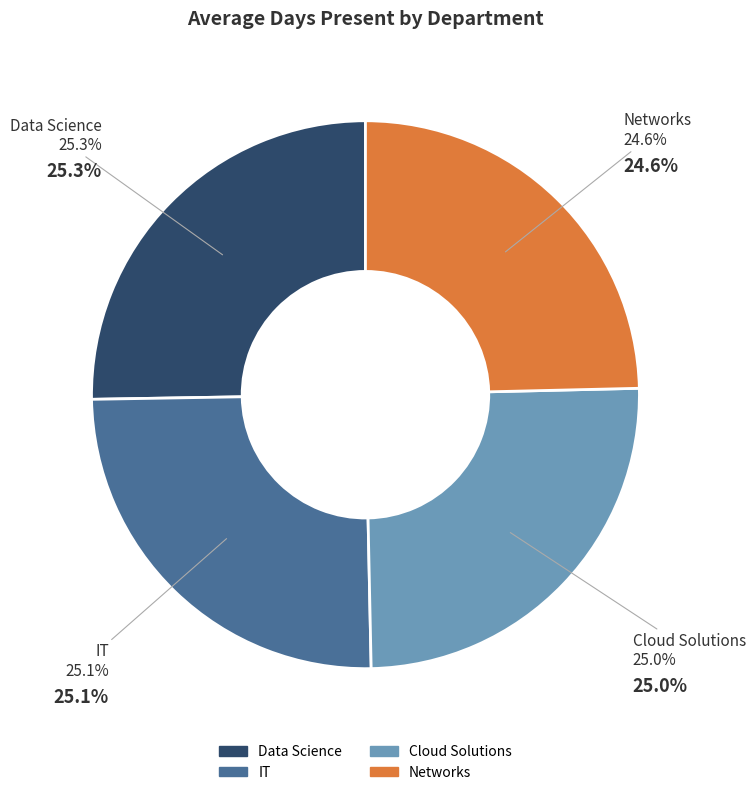

Rank the categories by value from lowest to highest.

Networks, Cloud Solutions, IT, Data Science